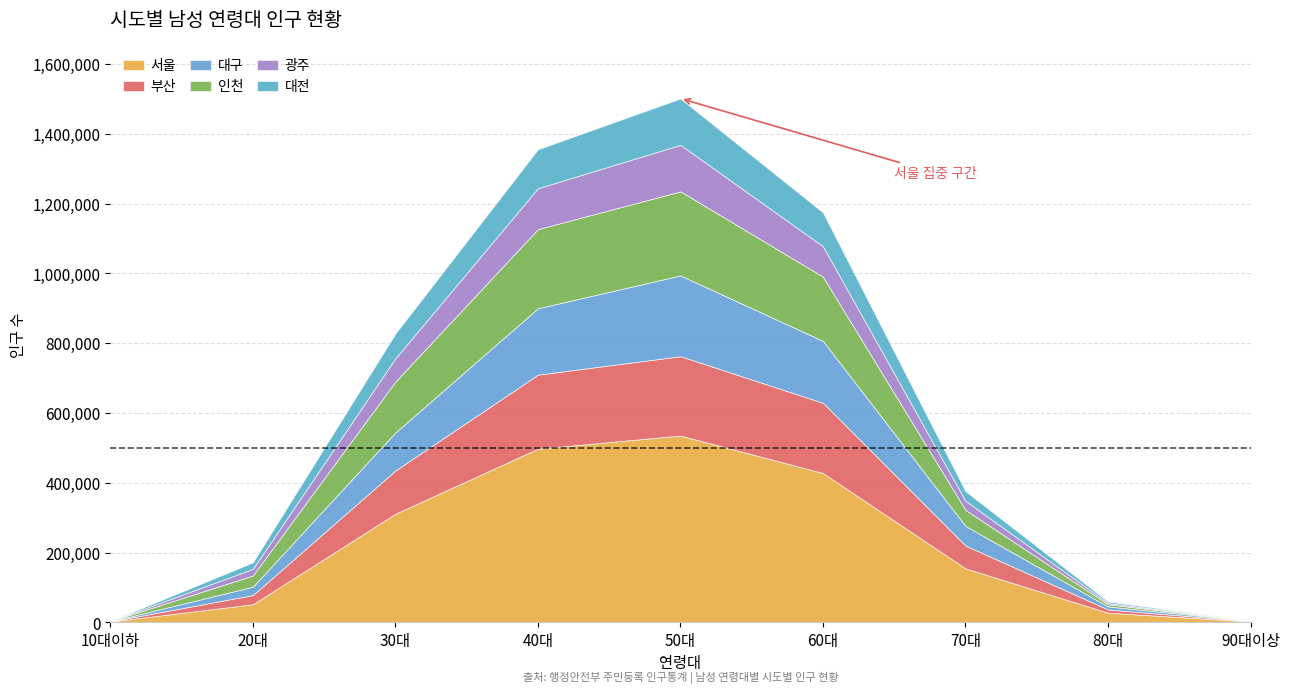

Reading right to left, list all the values displayed in this chart.

서울: 90대이상=2534	80대=27778	70대=154816	60대=428095	50대=535443	40대=497742	30대=311294	20대=51898	10대이하=2161
부산: 90대이상=902	80대=9191	70대=65417	60대=201161	50대=227353	40대=212098	30대=123948	20대=26361	10대이하=563
대구: 90대이상=671	80대=8689	70대=56156	60대=177395	50대=231447	40대=190356	30대=109030	20대=23969	10대이하=210
인천: 90대이상=472	80대=6079	70대=46033	60대=184037	50대=240940	40대=226693	30대=145820	20대=32145	10대이하=481
광주: 90대이상=273	80대=3846	70대=25912	60대=87315	50대=133352	40대=117292	30대=66609	20대=18977	10대이하=163
대전: 90대이상=276	80대=4208	70대=27740	60대=96912	50대=132767	40대=111576	30대=70907	20대=18476	10대이하=270